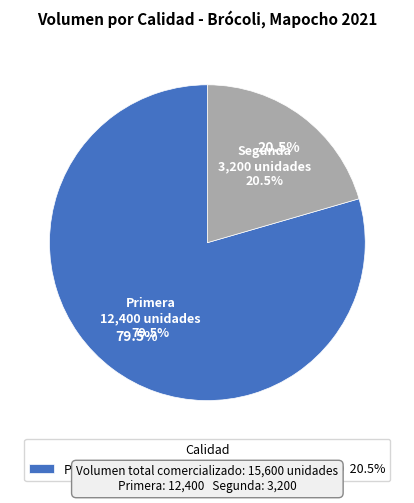

To the nearest percent, what is the difference between the Segunda and Primera slice percentages?

59%